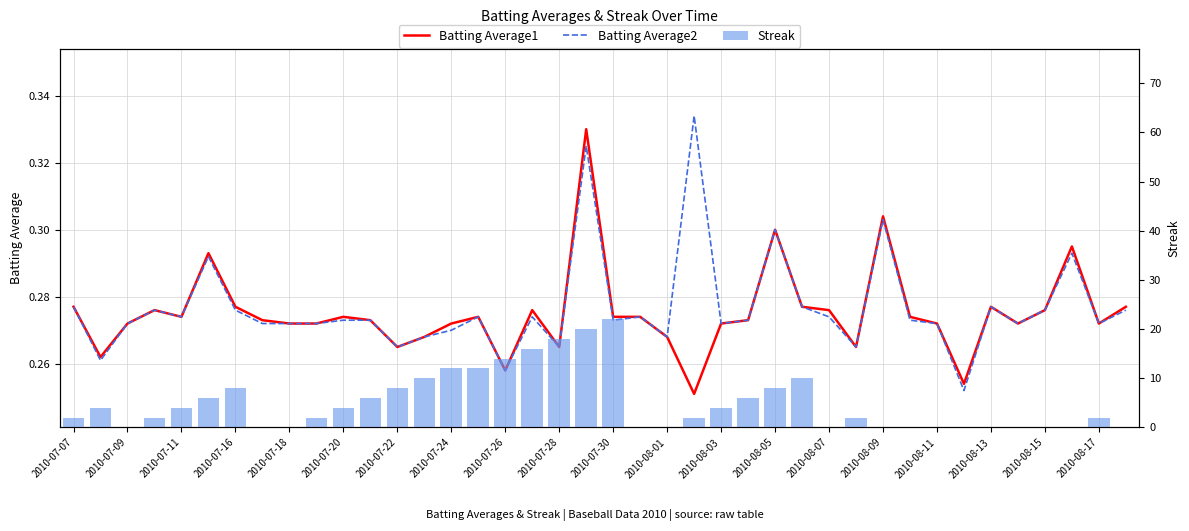

What is the difference between the maximum and minimum values in the Batting Average1 series?

0.1